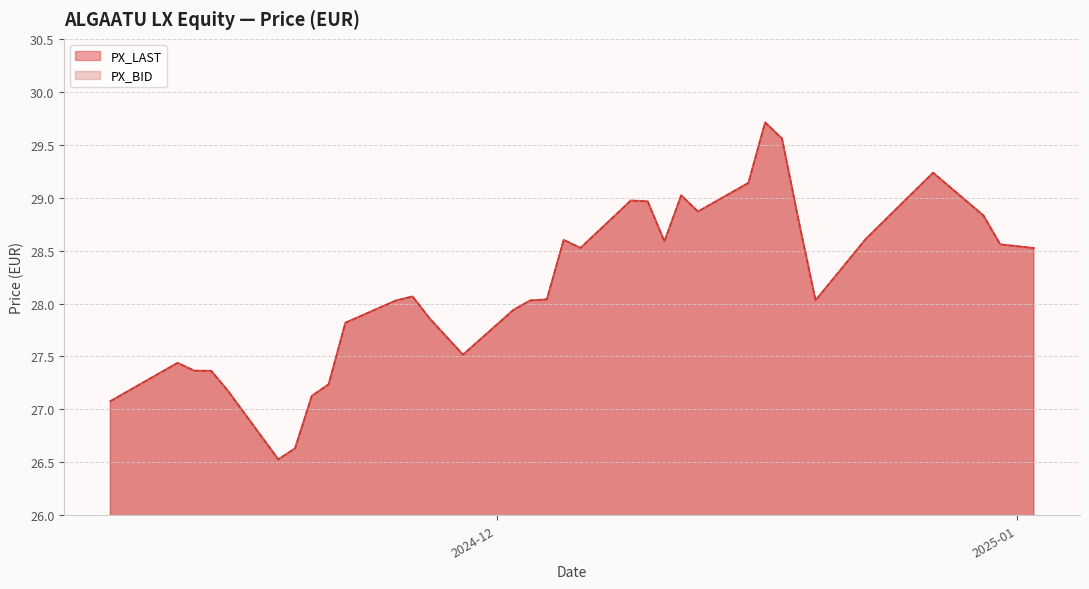

Does the chart have visible grid lines?

Yes